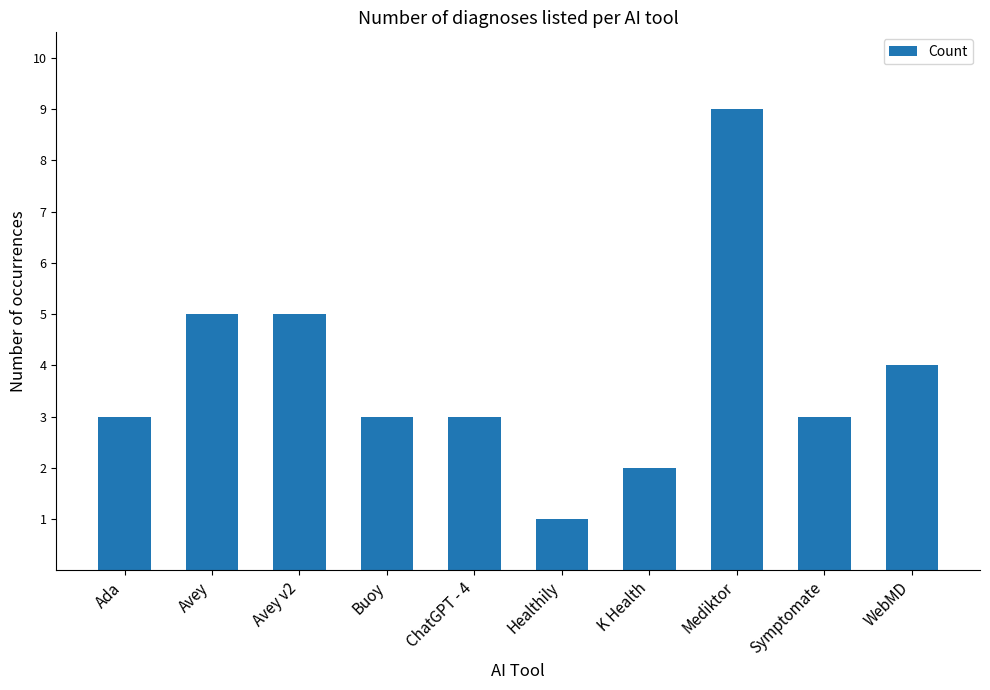

At which category does the chart reach its peak across all series?

Mediktor